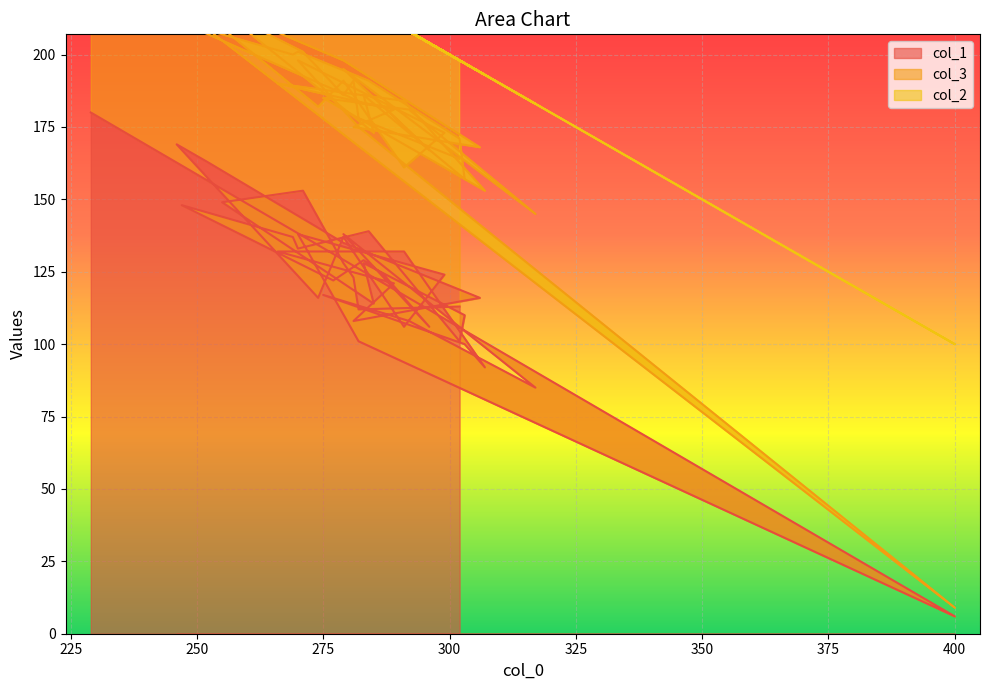

Reading right to left, transcribe all the data shown in this chart.

col_1: 302=113	282=112	281=123	279=128	271=153	255=149	285=114	283=128	303=110	302=101	284=139	270=133	269=137	247=148	277=122	283=129	287=124	296=106	279=138	317=85	292=108	275=117	303=100	307=92	291=132	266=132	289=121	281=108	306=116	279=135	252=163	246=169	274=116	279=137	291=106	299=124	270=138	282=101	400=6	229=180
col_3: 302=51	282=66	281=68	279=58	271=48	255=66	285=59	283=58	303=47	302=70	284=52	270=68	269=63	247=63	277=66	283=54	287=58	296=61	279=57	317=60	292=73	275=68	303=57	307=61	291=52	266=58	289=60	281=67	306=52	279=63	252=55	246=53	274=66	279=54	291=55	299=49	270=60	282=74	400=3	229=60
col_2: 302=34	282=40	281=28	279=35	271=28	255=30	285=42	283=31	303=40	302=27	284=25	270=29	269=31	247=42	277=35	283=34	287=31	296=37	279=26	317=38	292=27	275=40	303=40	307=40	291=25	266=44	289=30	281=44	306=26	279=23	252=30	246=32	274=44	279=30	291=48	299=28	270=32	282=43	400=91	229=31